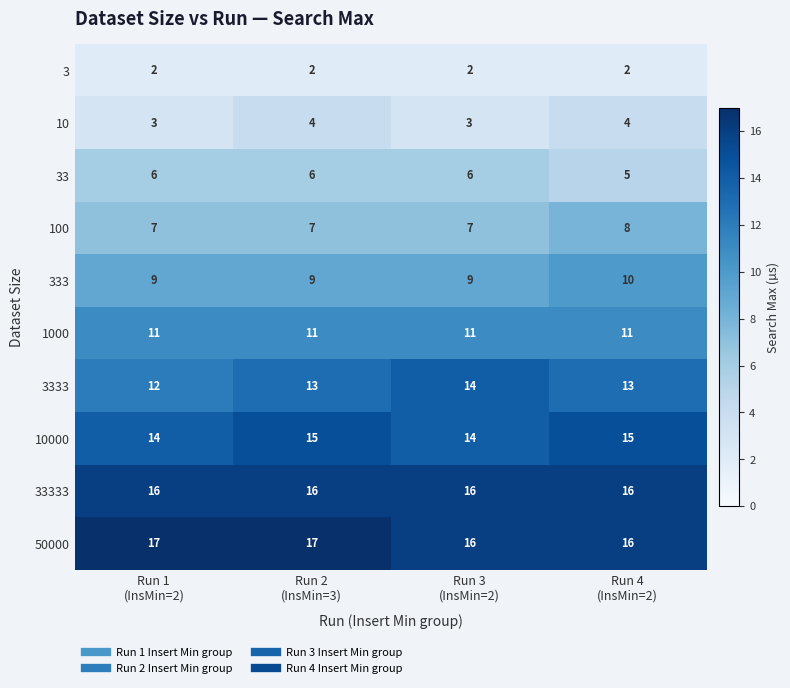

What is the average value of the 33 series?

6